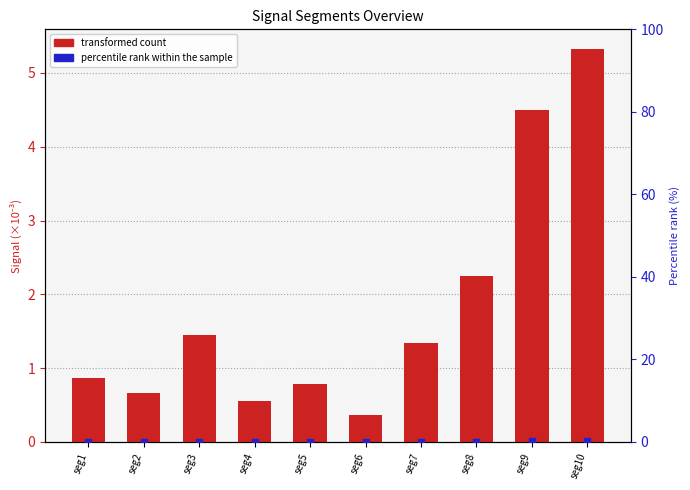

What is the total value across all series at seg3?

1.5